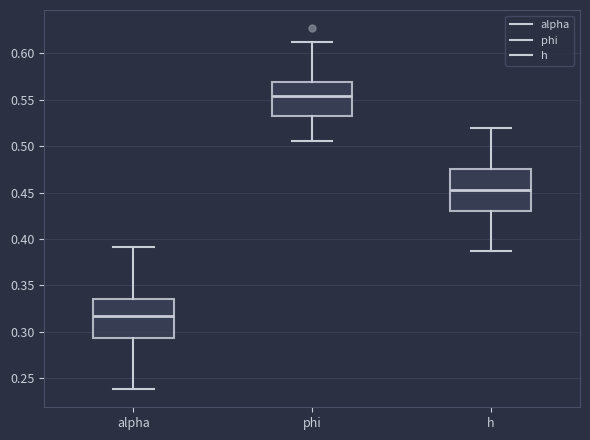

Reading left to right, read every box against the y-axis: the position of its median line, the range the box covers, and the ends of its whiskers. The values are not printed on the chart, so give them approximately, as read against the axis.

alpha: median 0.315, box 0.295 to 0.335, whiskers 0.240 to 0.390
phi: median 0.555, box 0.535 to 0.570, whiskers 0.505 to 0.610
h: median 0.455, box 0.430 to 0.475, whiskers 0.385 to 0.520